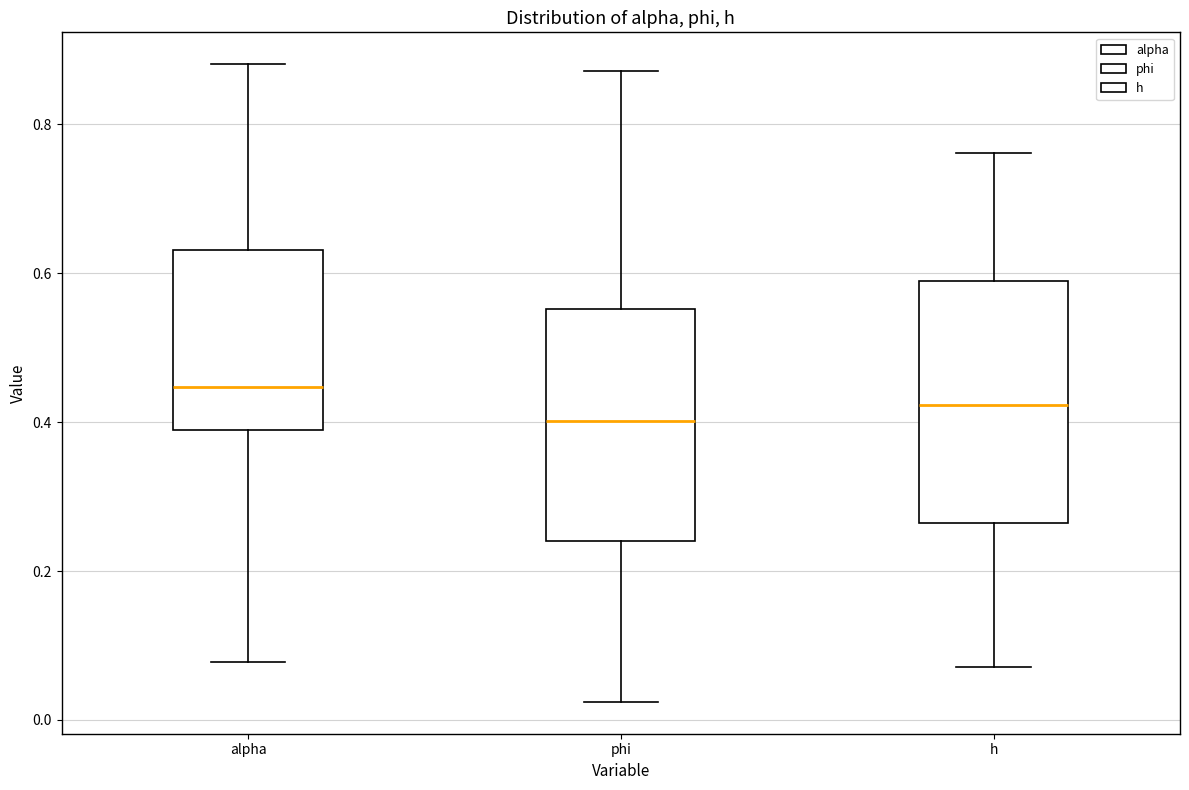

Which box has the highest median line?

alpha